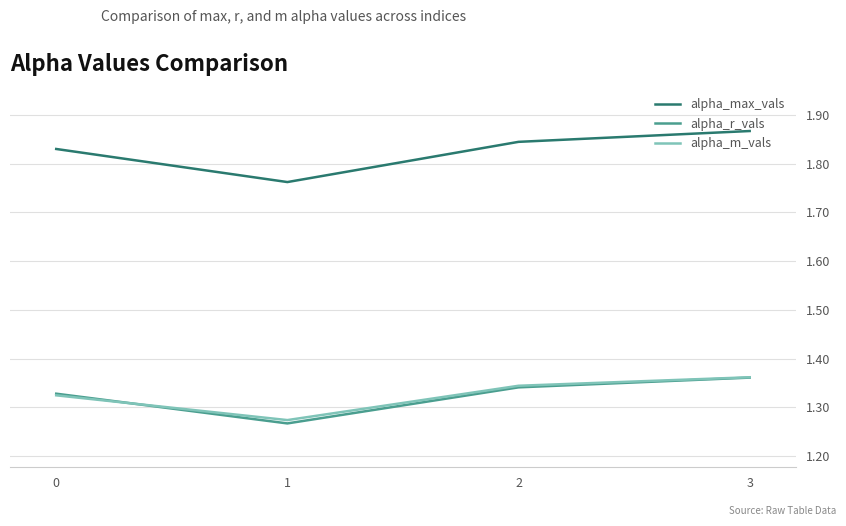

How many categories are shown in the chart?

4